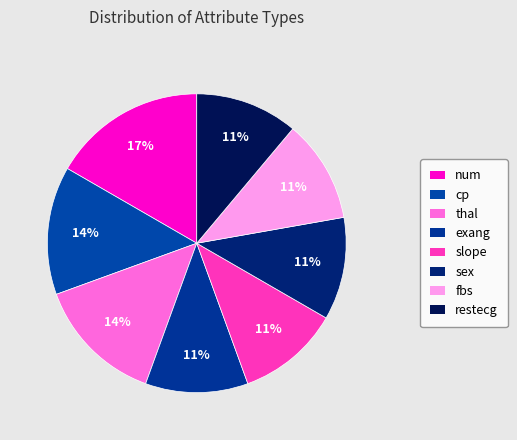

Count the number of slices in the pie.

8